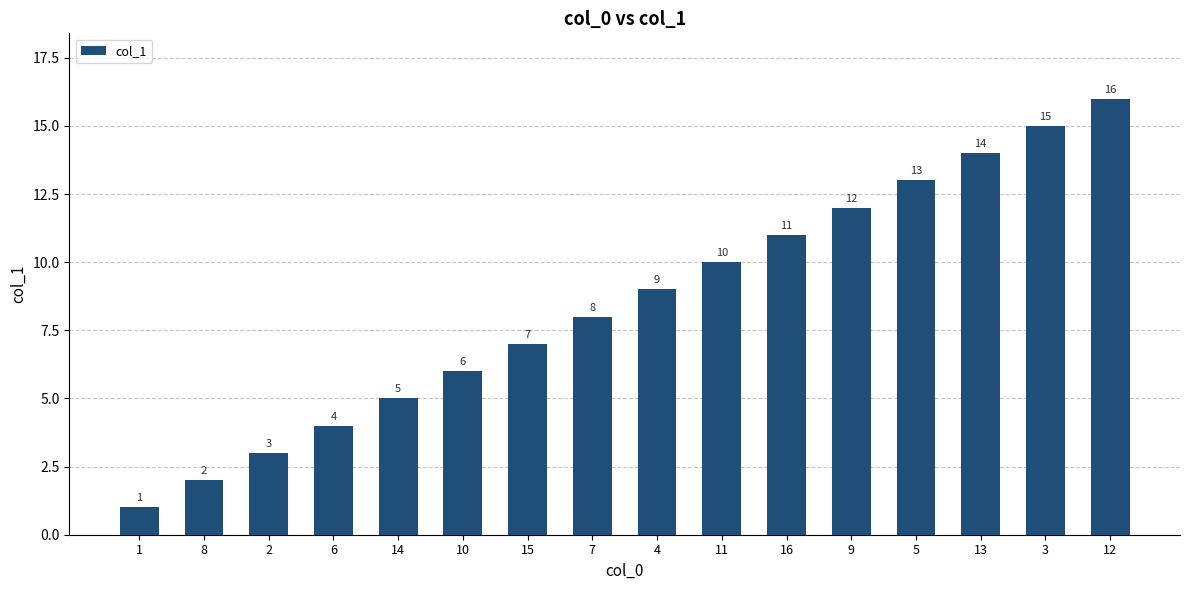

At which label is the value closest to 8?

7